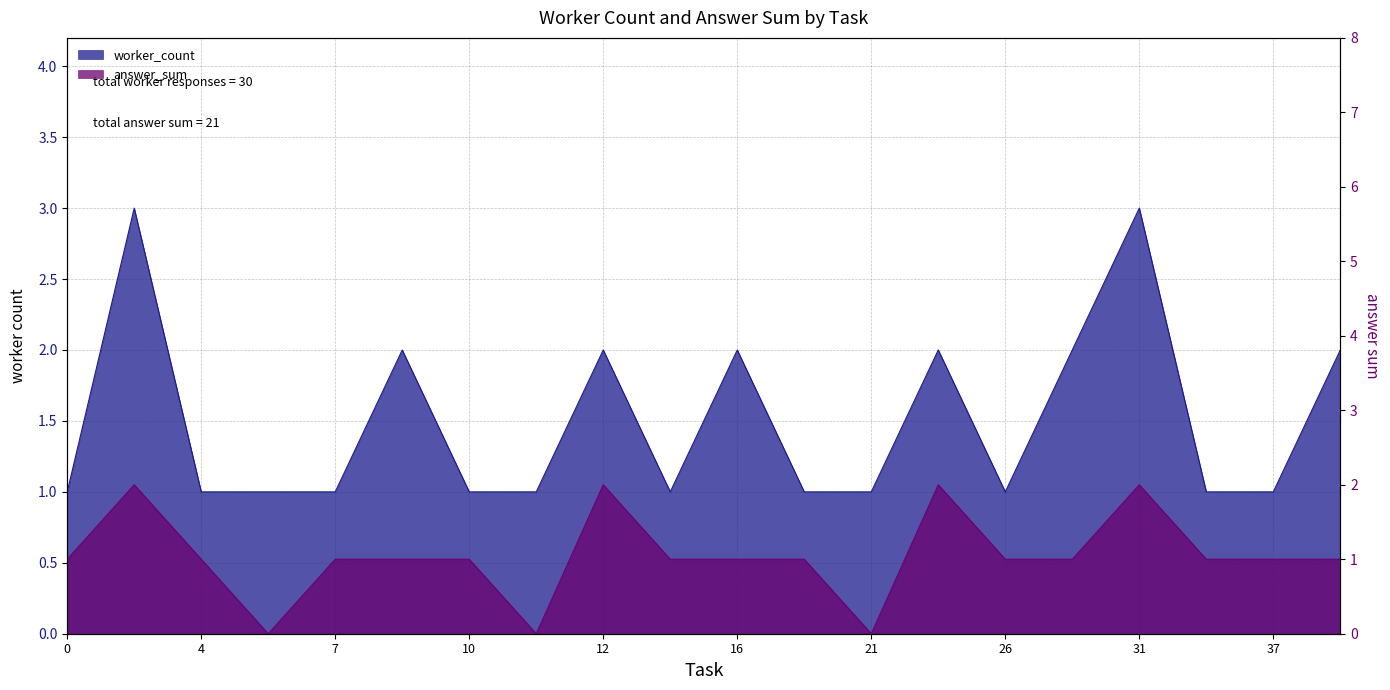

Reading right to left, what are all the values shown in this chart?

worker_count: 38=2	37=1	33=1	31=3	27=2	26=1	23=2	21=1	18=1	16=2	15=1	12=2	11=1	10=1	9=2	7=1	6=1	4=1	1=3	0=1
answer_sum: 38=1	37=1	33=1	31=2	27=1	26=1	23=2	21=0	18=1	16=1	15=1	12=2	11=0	10=1	9=1	7=1	6=0	4=1	1=2	0=1